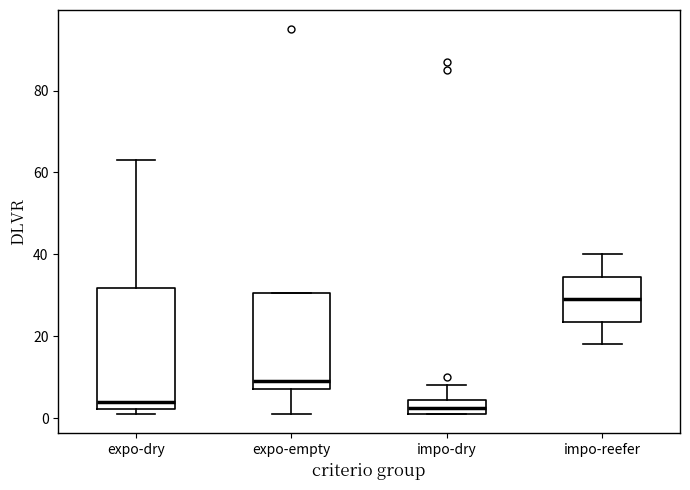

Which box's median line is the highest?

impo-reefer